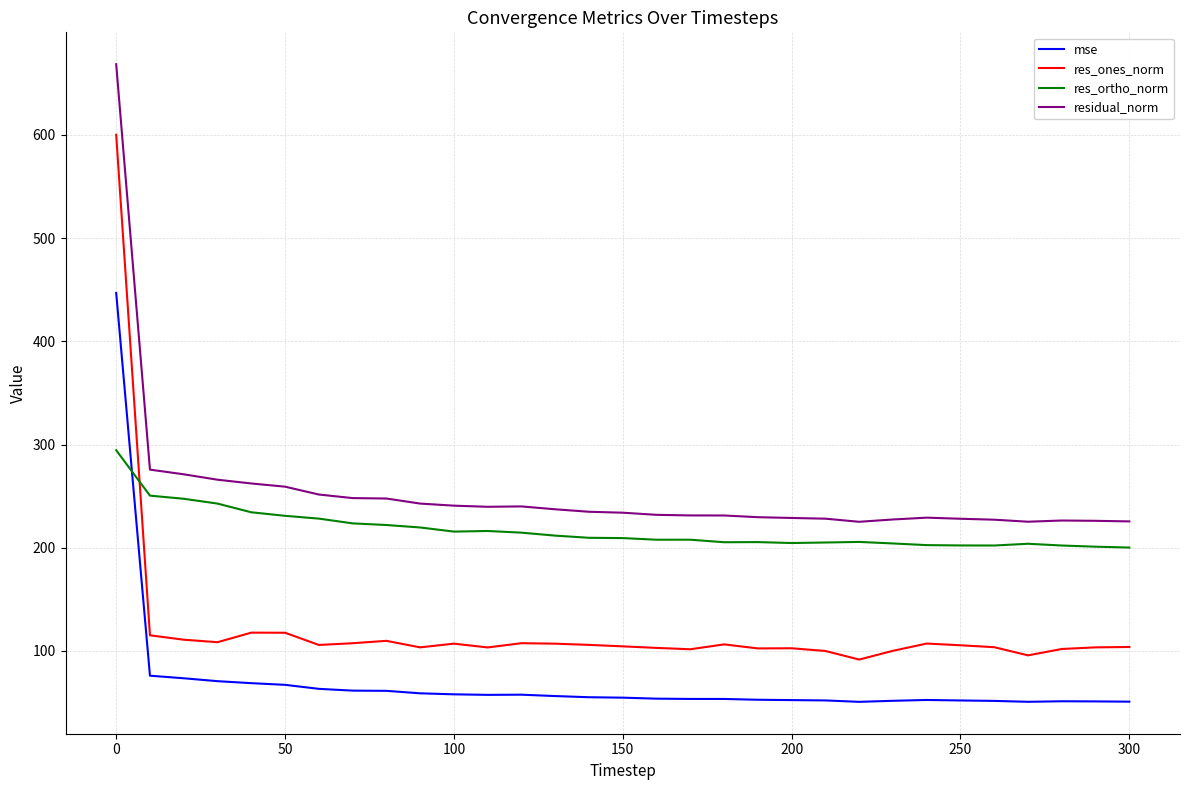

True or false: res_ones_norm and res_ortho_norm intersect in this chart.

True